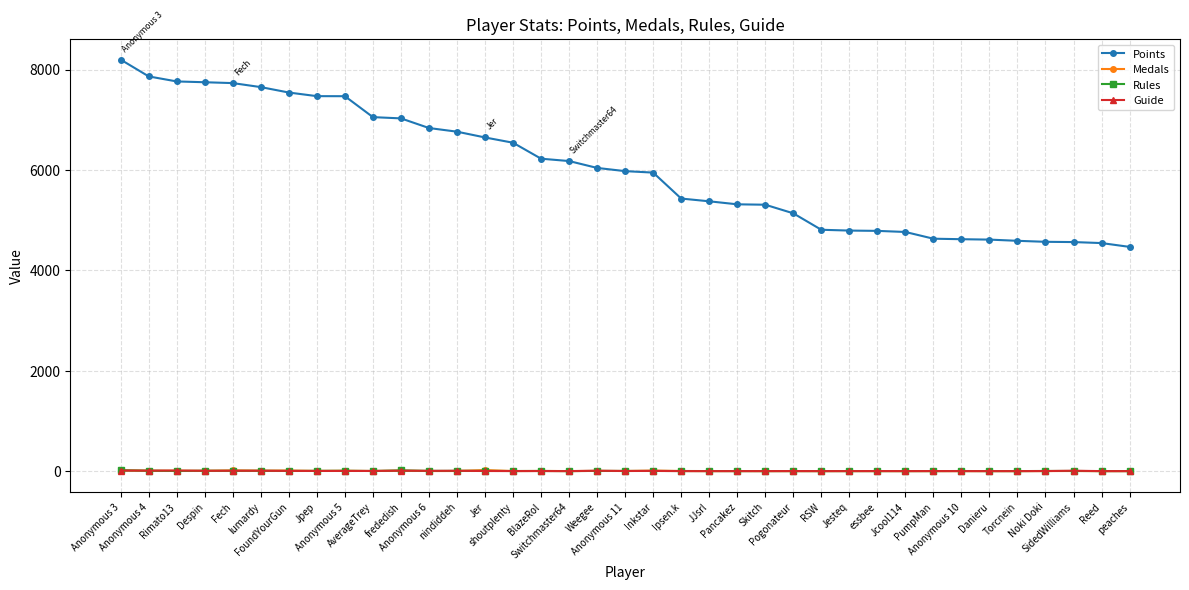

What is the difference between the Medals values at Weegee and Switchmaster64?

3